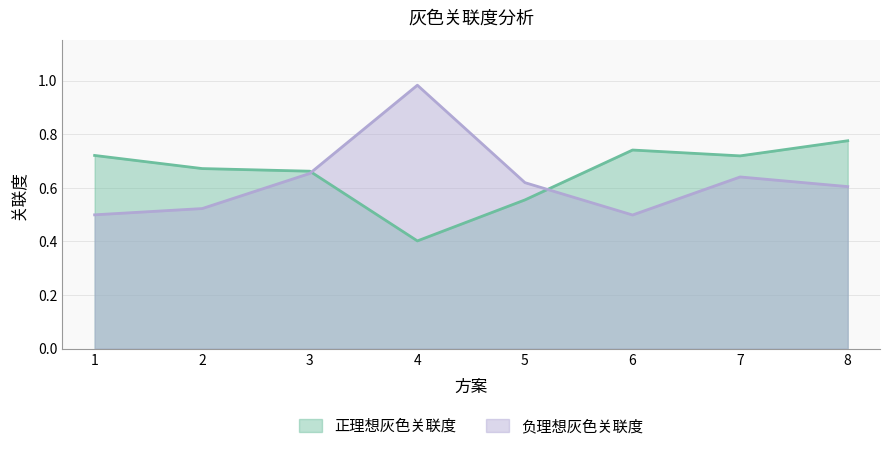

Rank the series at 8 from lowest to highest value.

负理想灰色关联度, 正理想灰色关联度